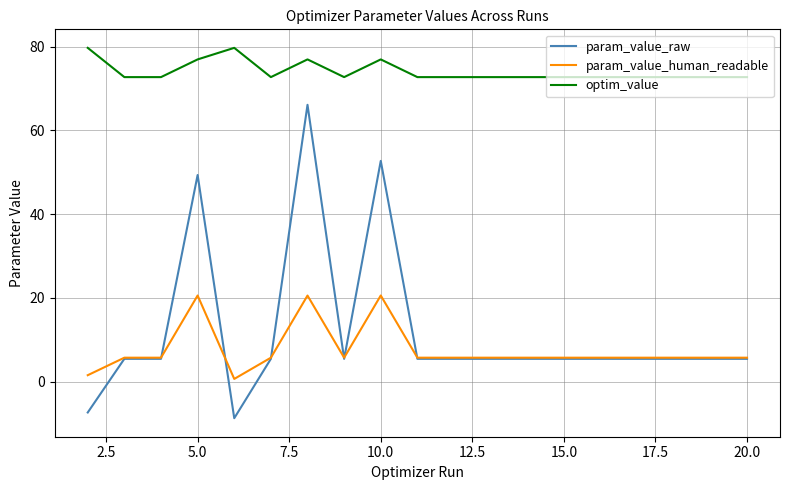

Reading left to right, what are all the values shown in this chart?

param_value_raw: -7.4	5.4	5.4	49.3	-8.7	5.4	66.1	5.4	52.7	5.4	5.4	5.4	5.4	5.4	5.4	5.4	5.4	5.4	5.4
param_value_human_readable: 1.5	5.7	5.7	20.6	0.6	5.7	20.6	5.7	20.6	5.7	5.7	5.7	5.7	5.7	5.7	5.7	5.7	5.7	5.7
optim_value: 79.7	72.7	72.7	77.0	79.7	72.7	77.0	72.7	77.0	72.7	72.7	72.7	72.7	72.7	72.7	72.7	72.7	72.7	72.7